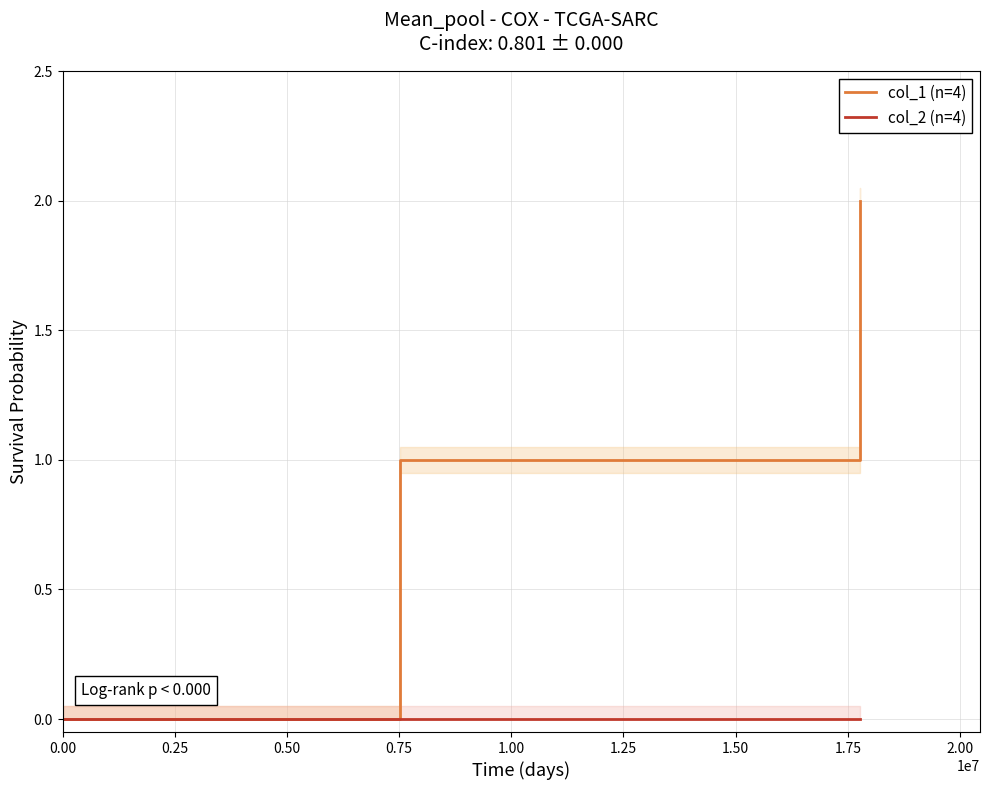

Between 0.00 and 0.50, which series saw the biggest shift?

col_1 (n=4)